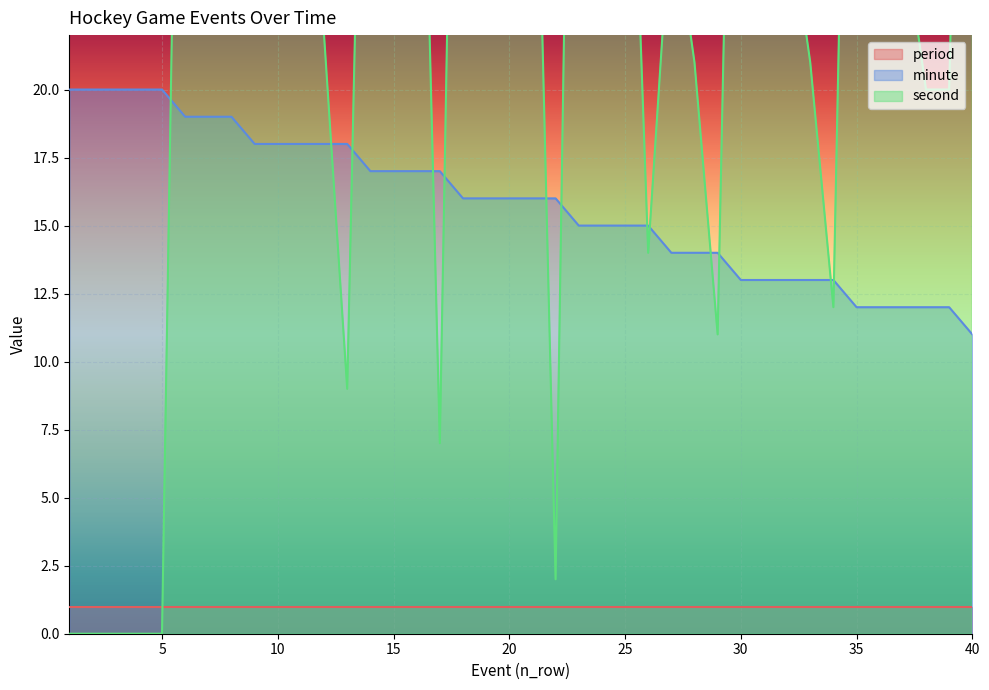

What is the difference between the highest and lowest values at 5?

20